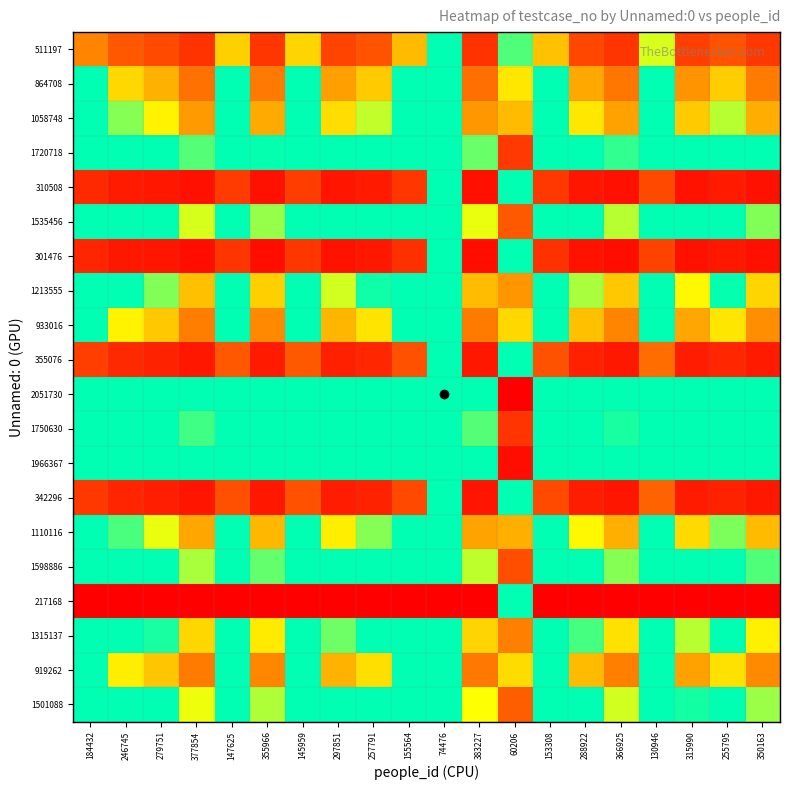

What is the maximum value shown in the chart?

1000000001.0